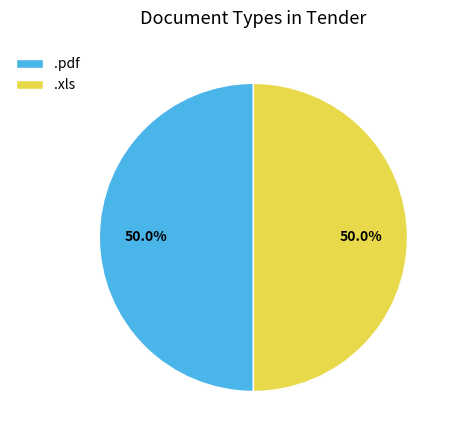

Approximately how many times larger is the value at .pdf compared to .xls?

1.0